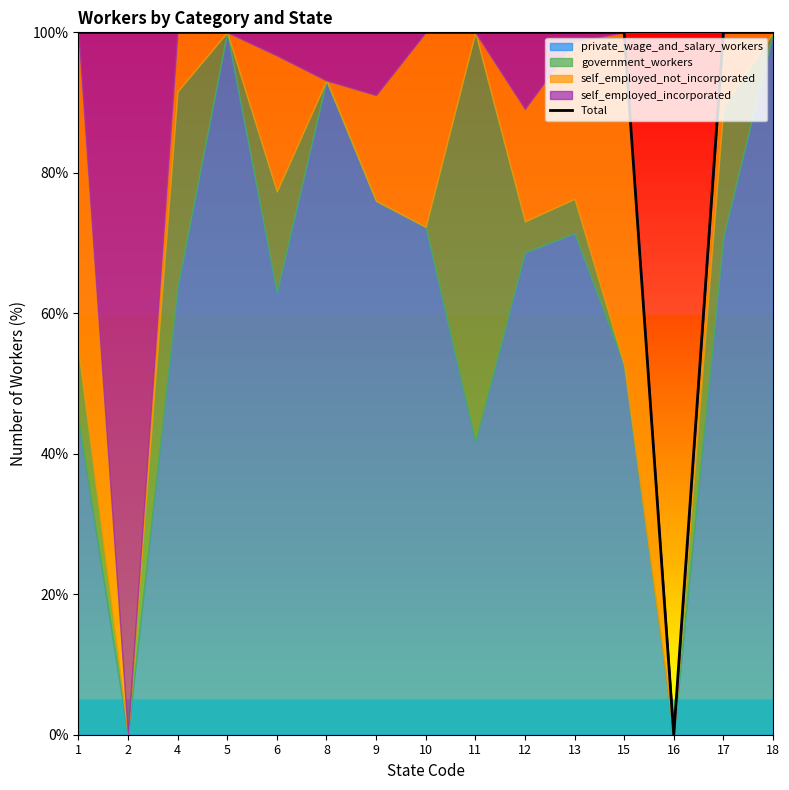

What is the sum of the values at 6 and 15?

200.0